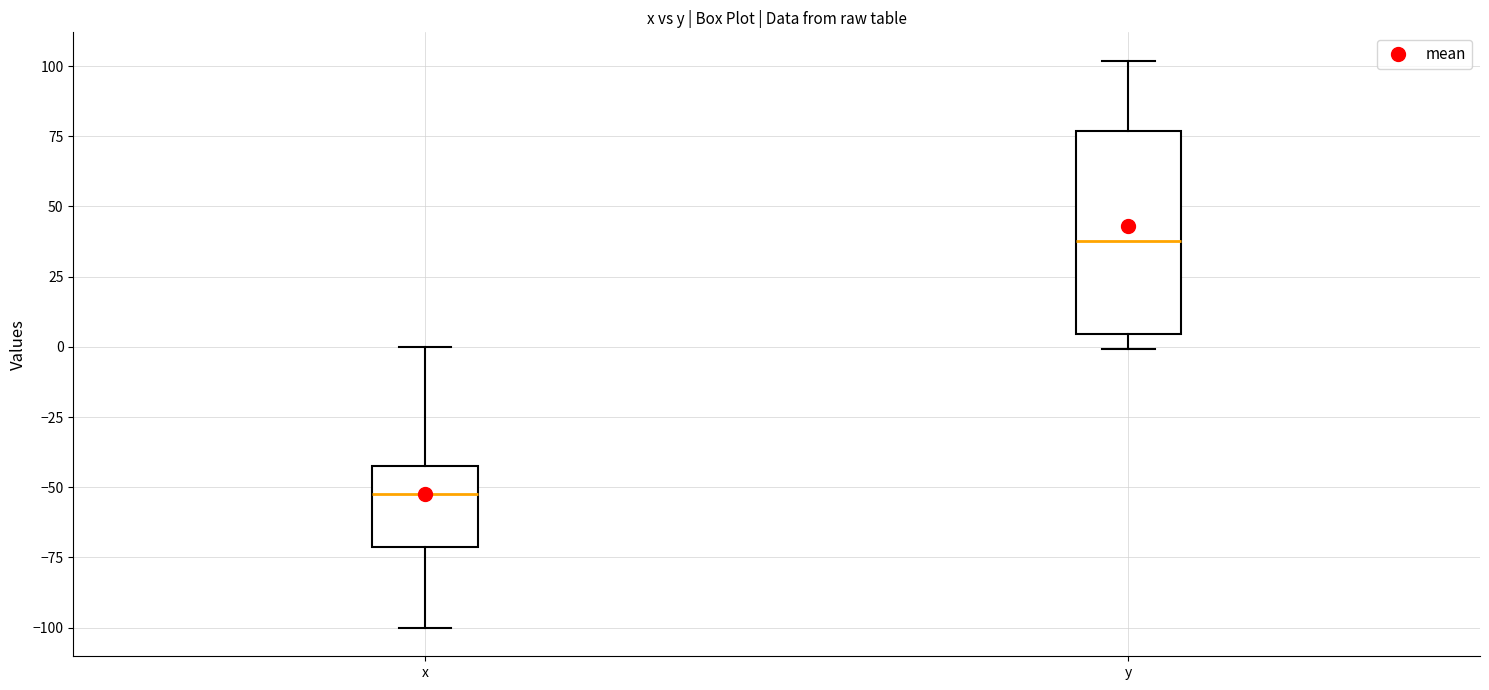

Where is the lower edge of the box for y on the y-axis? The values are not printed on the chart, so give them approximately, as read against the axis.

5